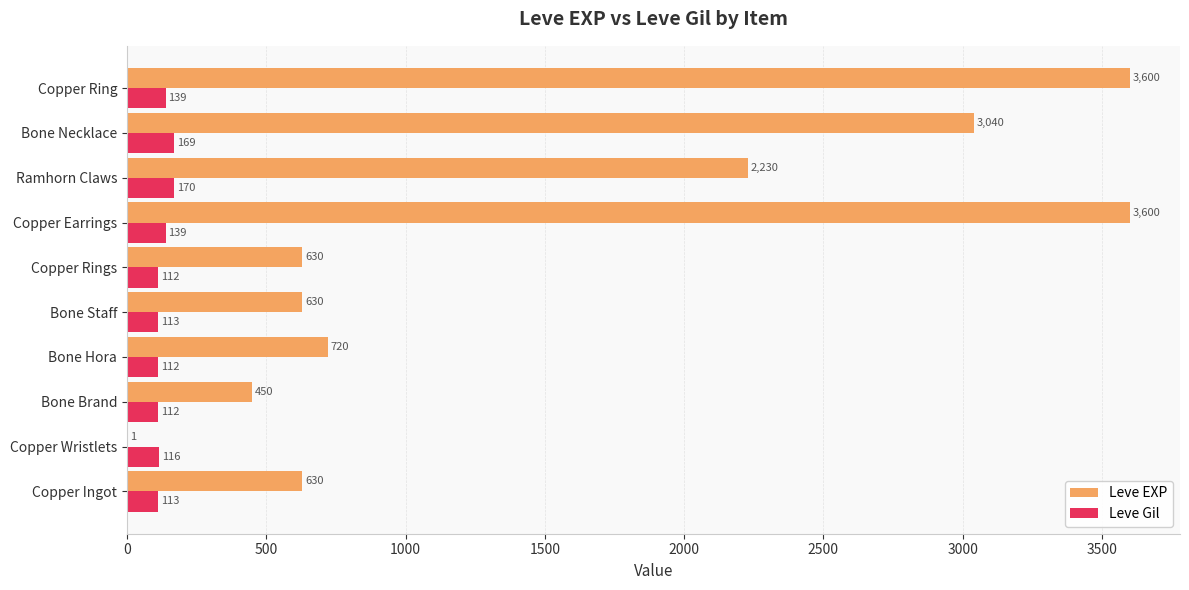

What is the total value across all series at Copper Earrings?

3739